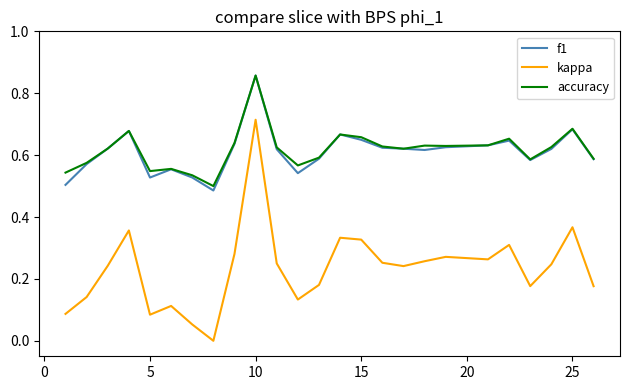

At how many categories does at least one series exceed 0?

25